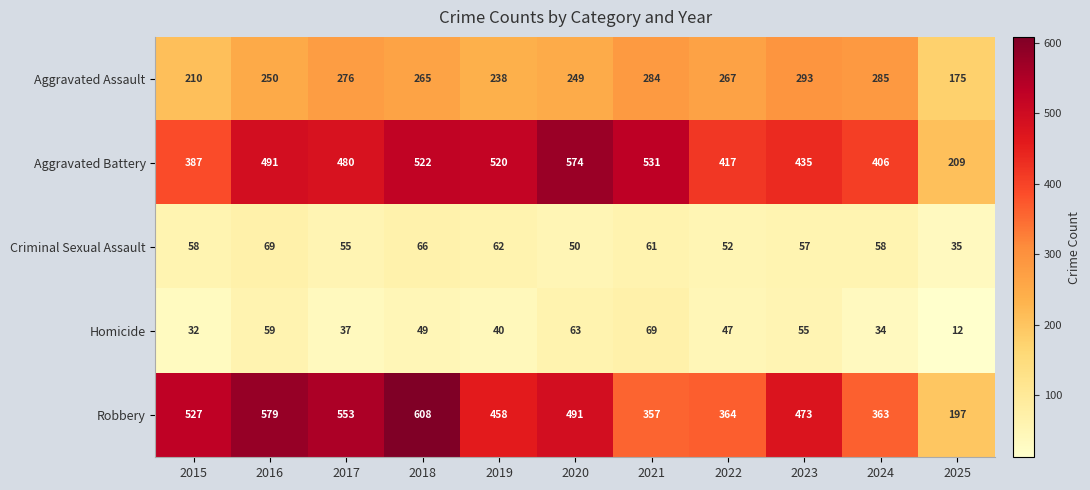

What is the difference between the maximum and second lowest values in the Criminal Sexual Assault series?

19